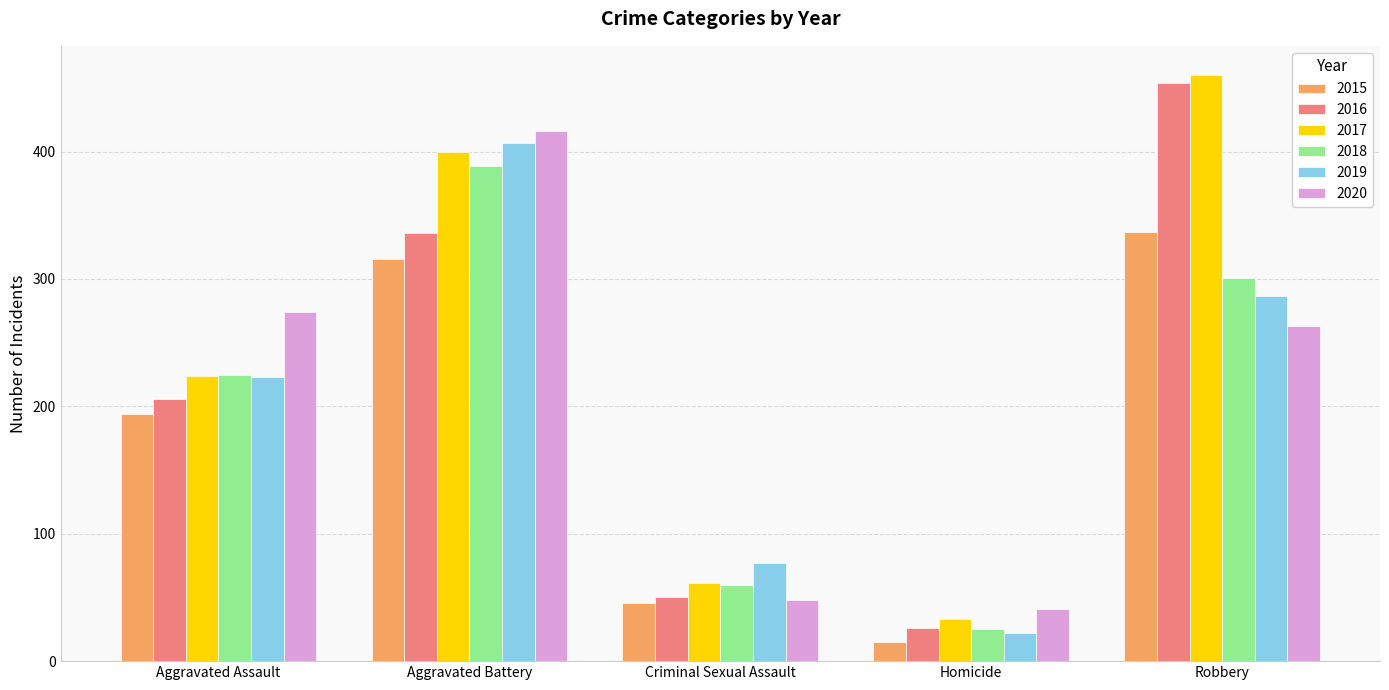

What is the difference between the second highest and minimum values in the 2020 series?

233